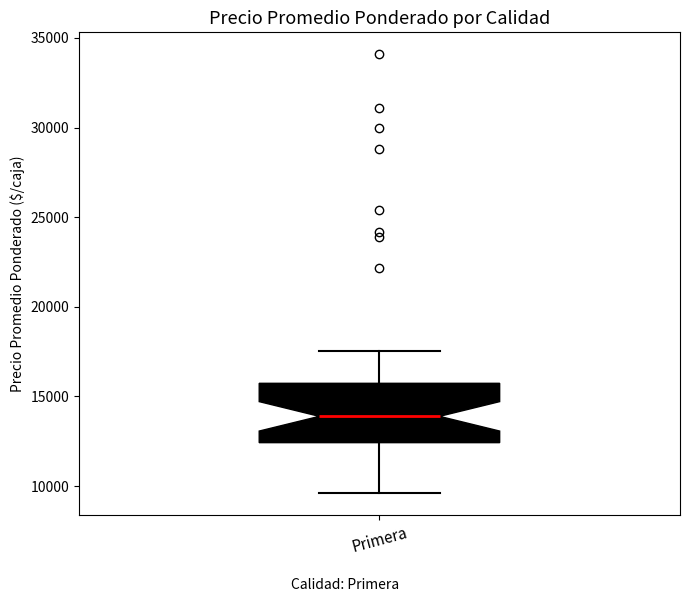

Read this box plot against the y-axis: the position of the median line, the range covered by the box, and the ends of both whiskers. The values are not printed on the chart, so give them approximately, as read against the axis.

median 14000, box 12500 to 15500, whiskers 9500 to 17500